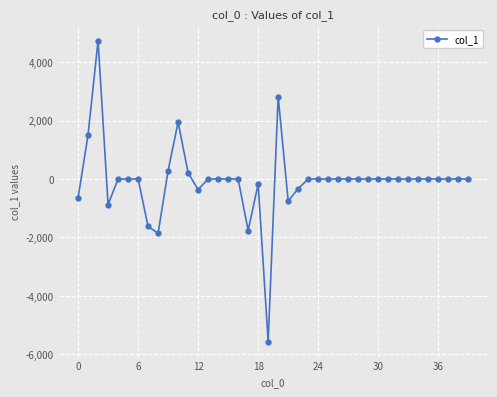

What is the greatest value displayed?

4732.2